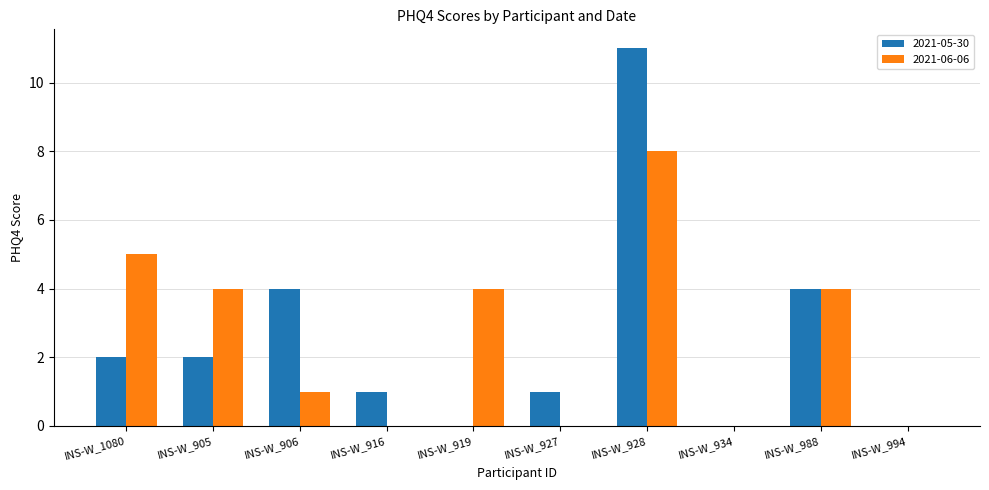

What is the total value across all series at INS-W_1080?

7